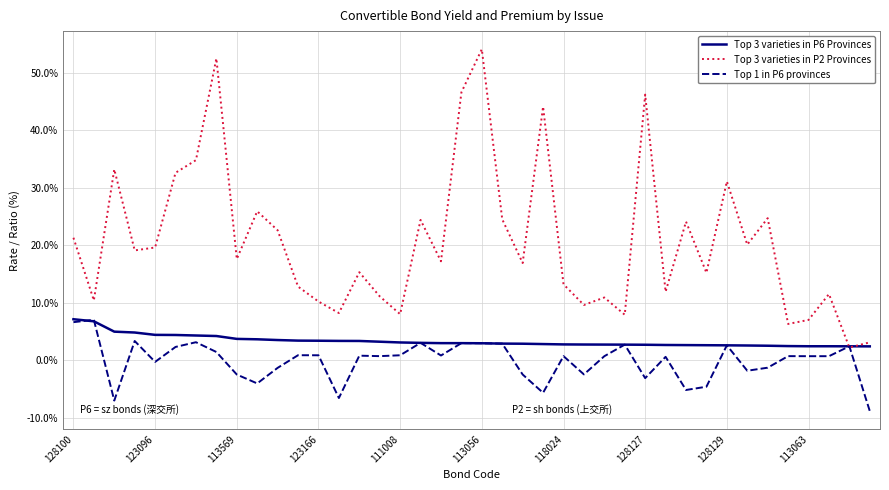

How many categories are shown in the chart?

40